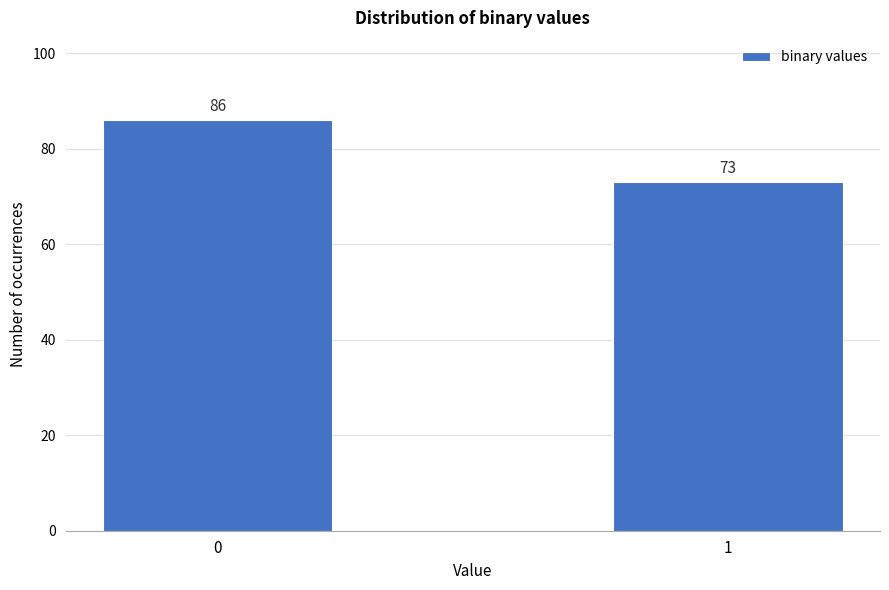

Reading right to left, list all the values displayed in this chart.

1=73	0=86